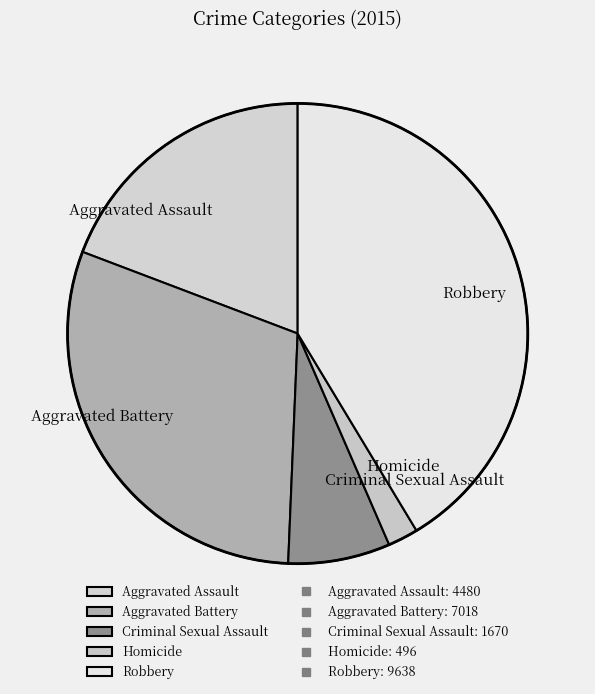

Does Homicide account for over 50% of the chart?

No